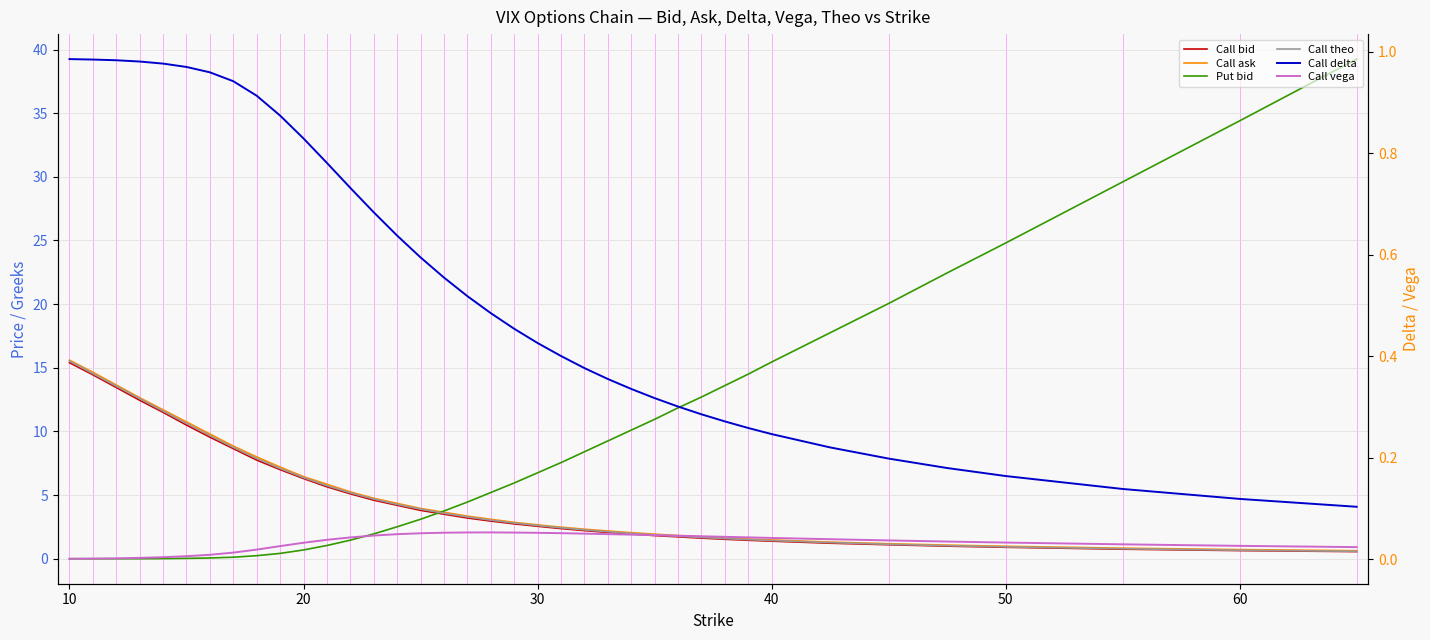

Is the value of Call bid at 17 greater than the value of Call vega at 22?

Yes